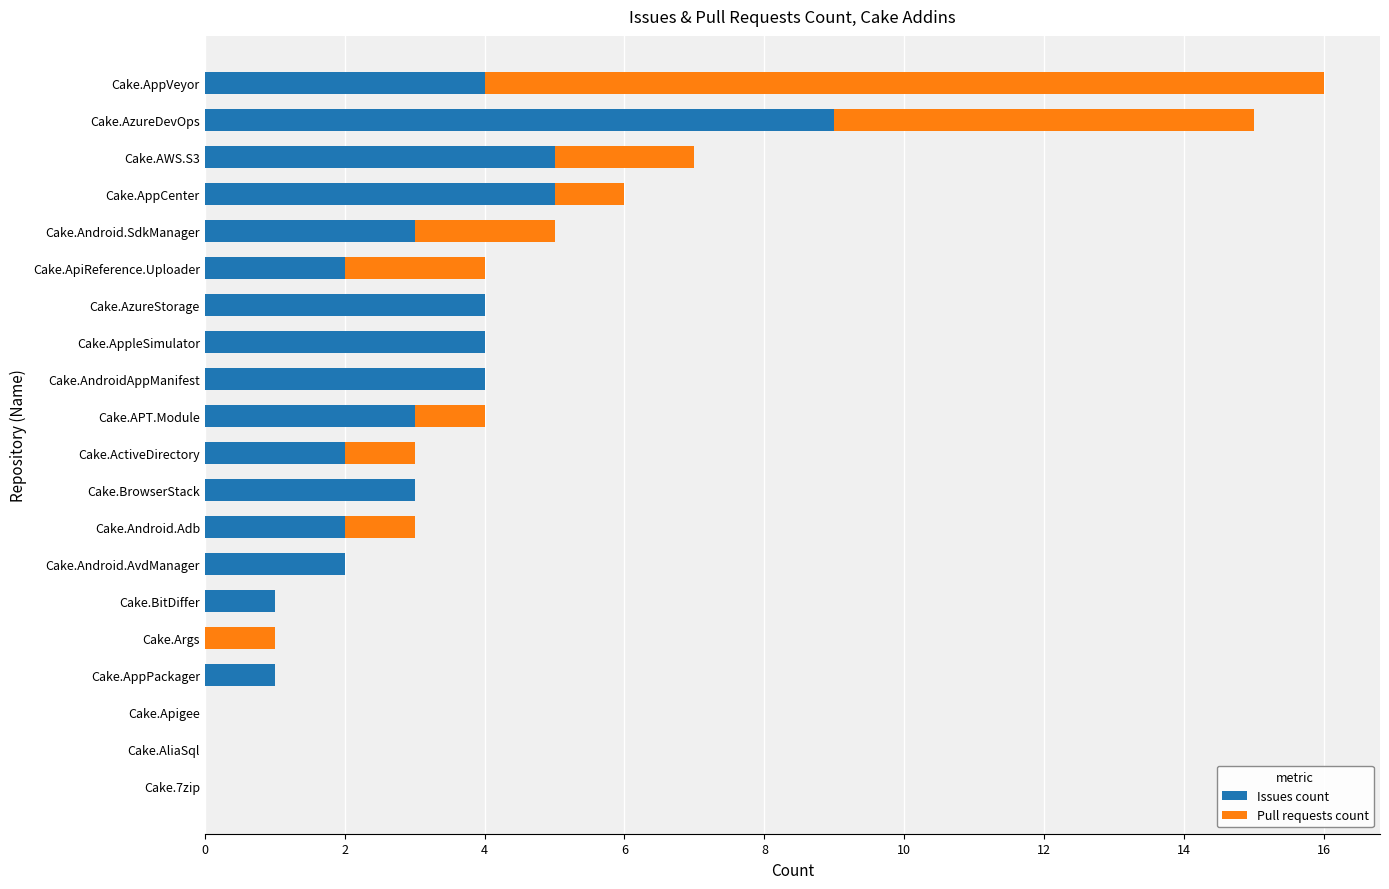

What is the highest value of the Issues count series?

9